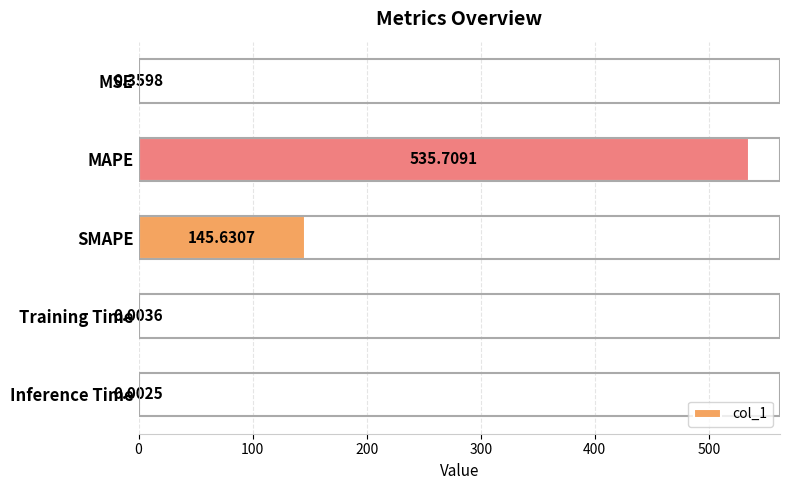

Where is the data nearest to the value 267?

SMAPE